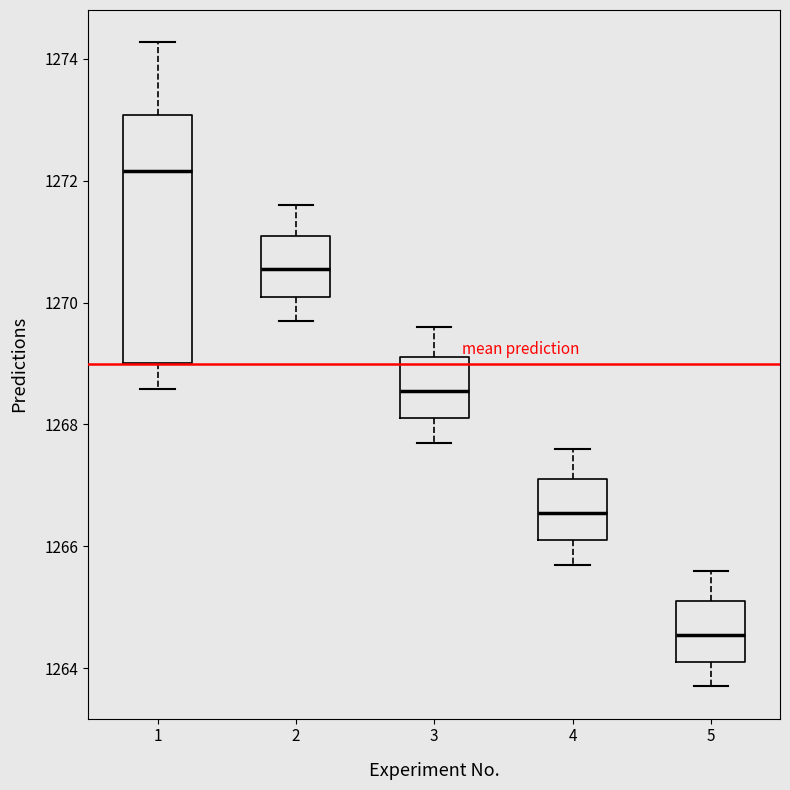

Reading left to right, transcribe this box plot: for each box, give where its median line is, the range the box spans, and where its two whiskers end, as read against the y-axis. The values are not printed on the chart, so give them approximately, as read against the axis.

1: median 1272.2, box 1269.0 to 1273.0, whiskers 1268.6 to 1274.2
2: median 1270.6, box 1270.2 to 1271.2, whiskers 1269.8 to 1271.6
3: median 1268.6, box 1268.2 to 1269.2, whiskers 1267.8 to 1269.6
4: median 1266.6, box 1266.2 to 1267.2, whiskers 1265.8 to 1267.6
5: median 1264.6, box 1264.2 to 1265.2, whiskers 1263.8 to 1265.6